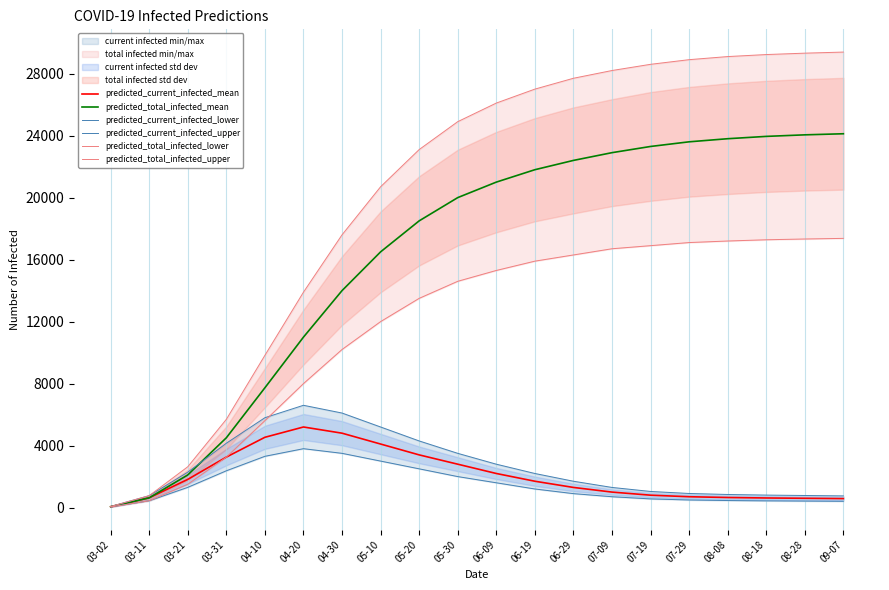

True or false: predicted_total_infected_upper and predicted_current_infected_lower intersect in this chart.

False